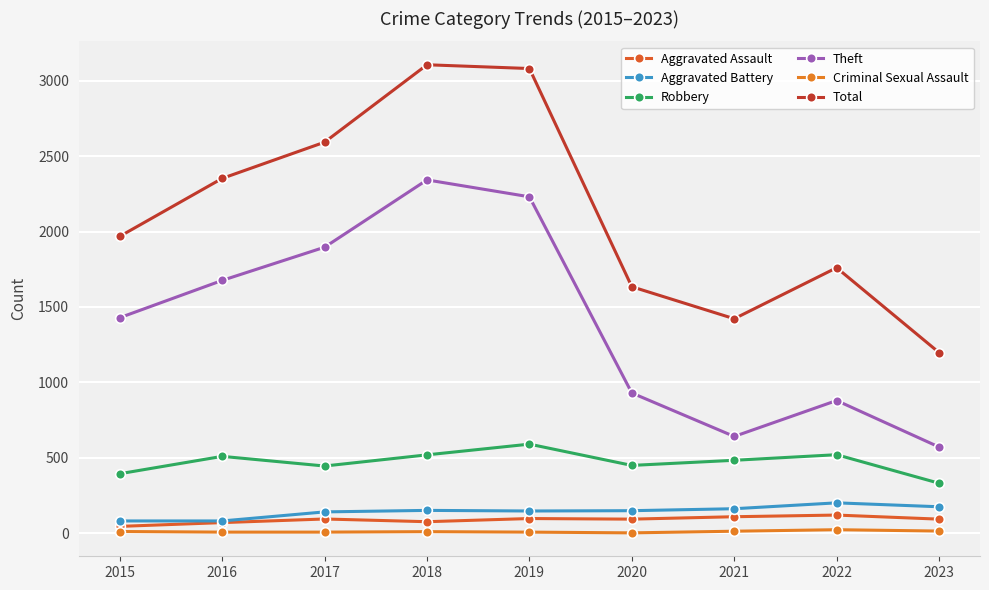

Reading left to right, transcribe all the data shown in this chart.

Aggravated Assault: 46	71	95	77	98	94	110	121	94
Aggravated Battery: 82	82	142	152	148	150	163	202	176
Robbery: 395	510	446	520	591	450	484	521	332
Theft: 1429	1676	1896	2342	2230	930	642	880	572
Criminal Sexual Assault: 12	8	8	11	8	3	14	24	15
Total: 1968	2352	2592	3105	3080	1634	1422	1760	1198